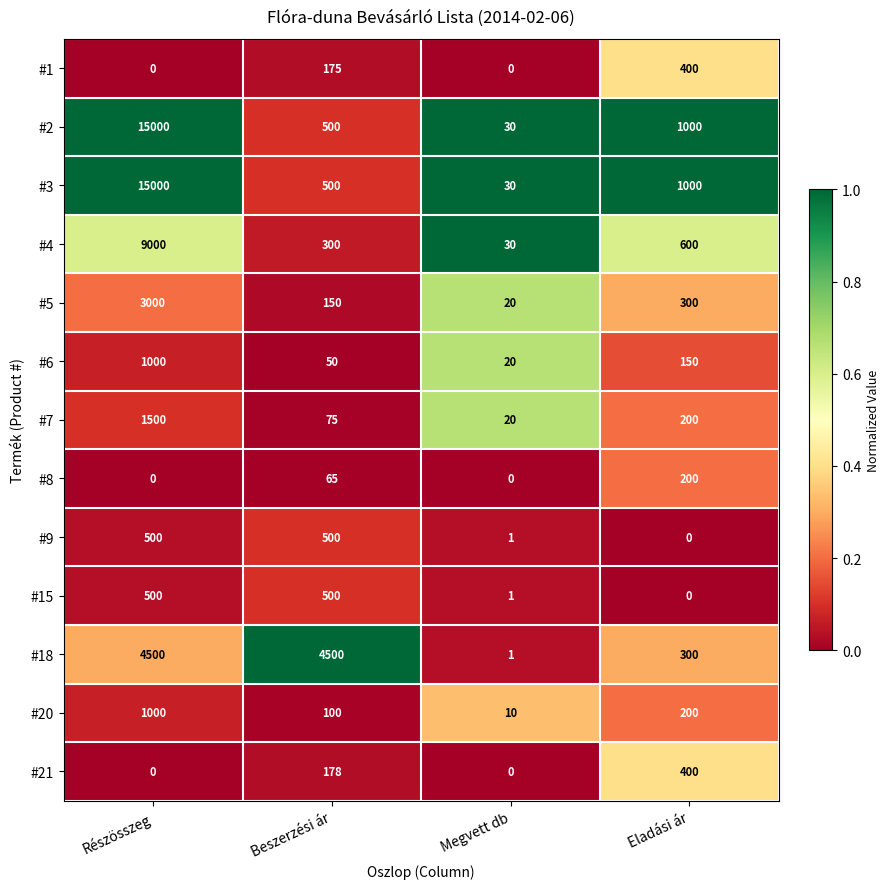

The value of #9 at Részösszeg is 500. True or false?

True